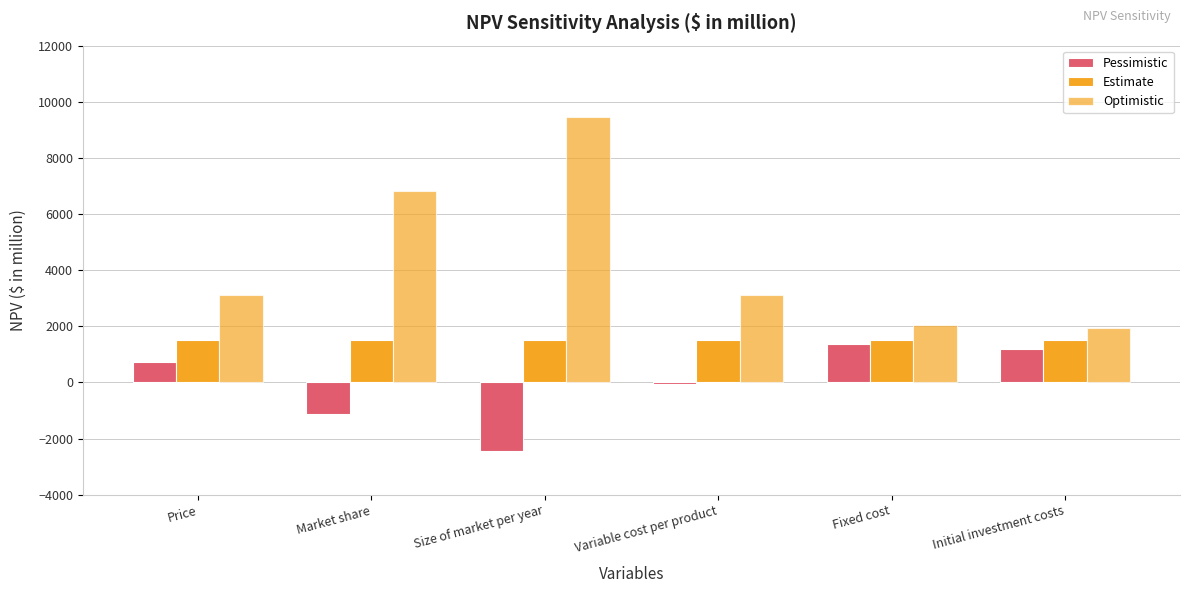

How many bars are there in total?

18